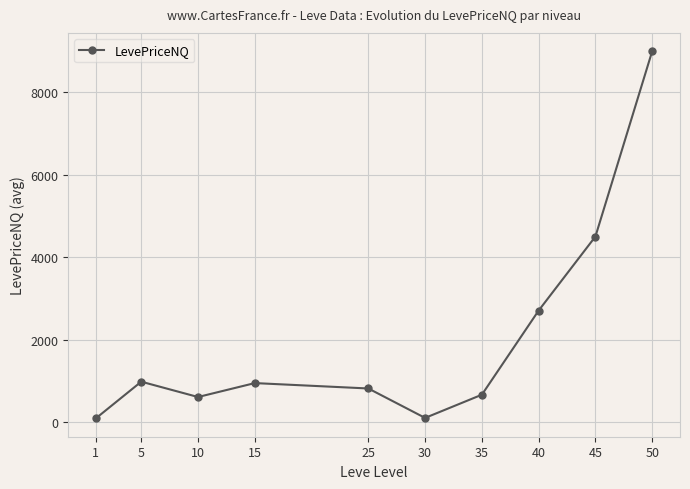

What is the ratio of the value at 5 to the value at 40?

0.4